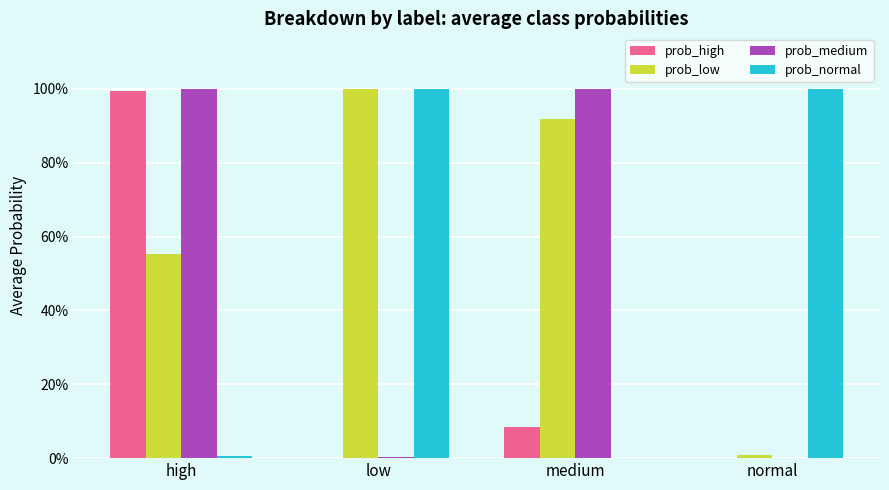

Which series has the widest spread of values?

prob_medium